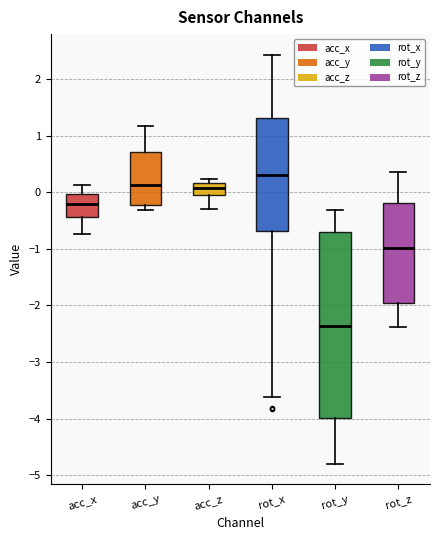

Reading left to right, transcribe this box plot: for each box, give where its median line is, the range the box spans, and where its two whiskers end, as read against the y-axis. The values are not printed on the chart, so give them approximately, as read against the axis.

acc_x: median -0.2, box -0.4 to 0.0, whiskers -0.7 to 0.1
acc_y: median 0.1, box -0.2 to 0.7, whiskers -0.3 to 1.2
acc_z: median 0.1, box -0.1 to 0.2, whiskers -0.3 to 0.2 (just above the box's upper edge)
rot_x: median 0.3, box -0.7 to 1.3, whiskers -3.6 to 2.4
rot_y: median -2.4, box -4.0 to -0.7, whiskers -4.8 to -0.3
rot_z: median -1.0, box -2.0 to -0.2, whiskers -2.4 to 0.4